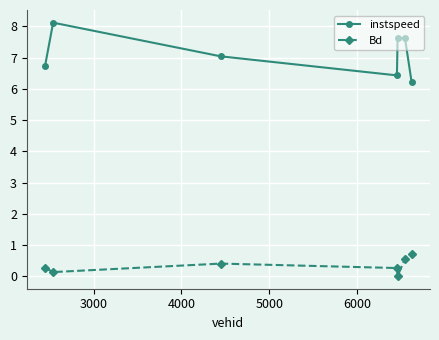

What is the value of the instspeed point at the 1st from the left?

6.7